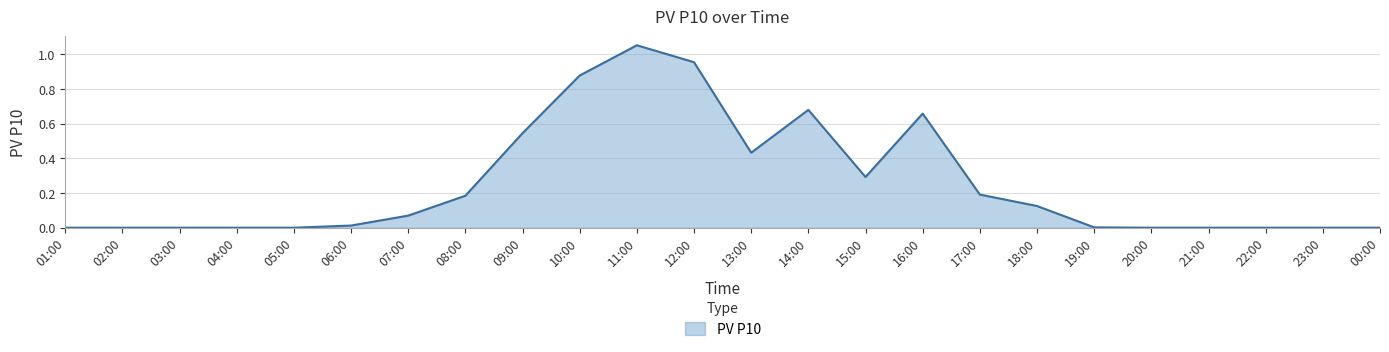

What is the change in value from 16:00 to 22:00?

-0.7